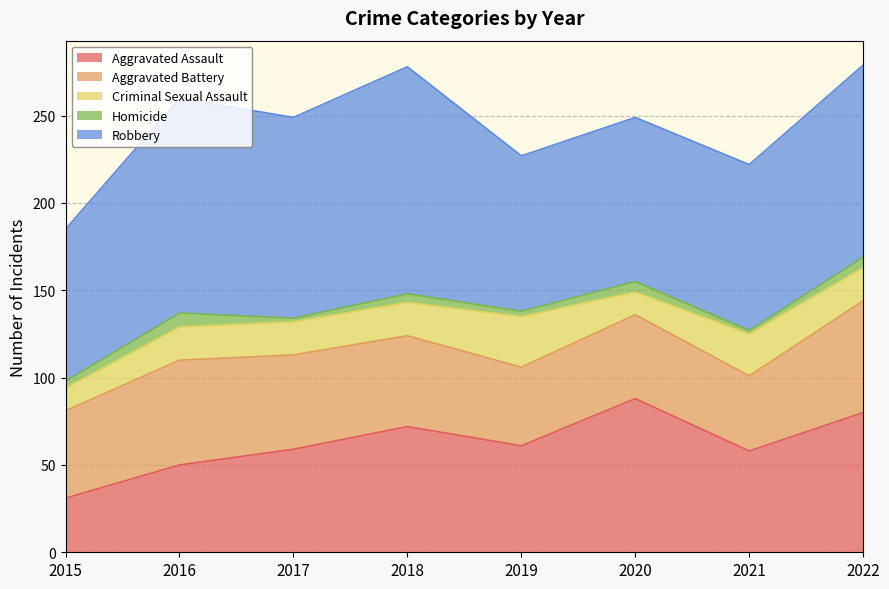

What is the maximum value shown in the chart?

130